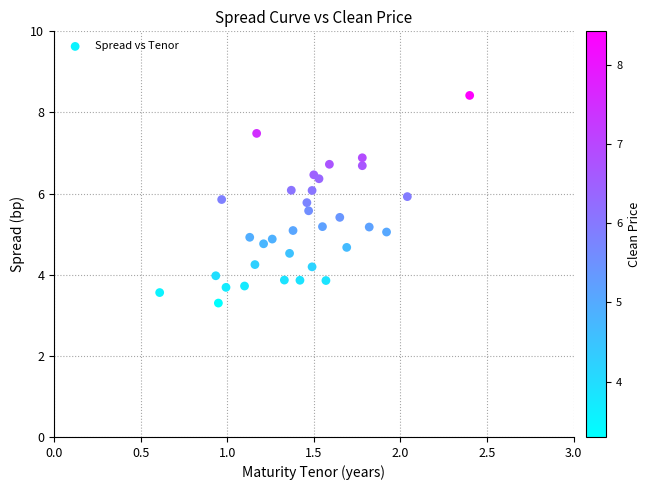

What is the range of Y values (max minus min)?

5.1